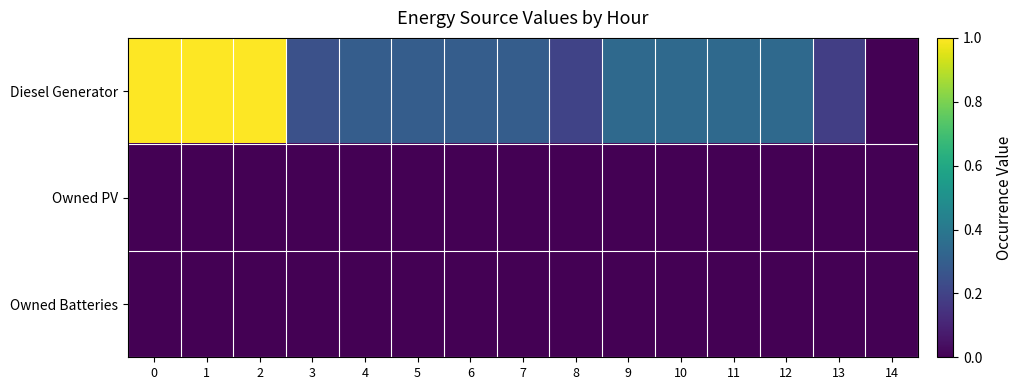

What is the total value across all series at 1?

1.0